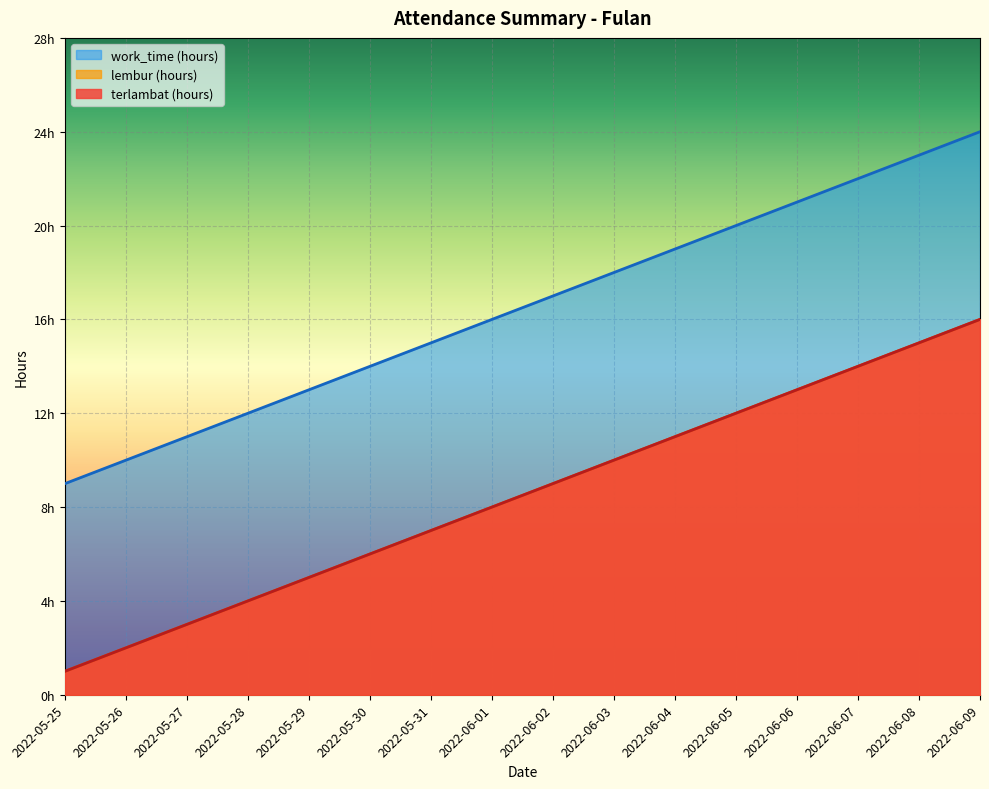

True or false: terlambat (hours) has more than 2 points higher than both neighbors.

False